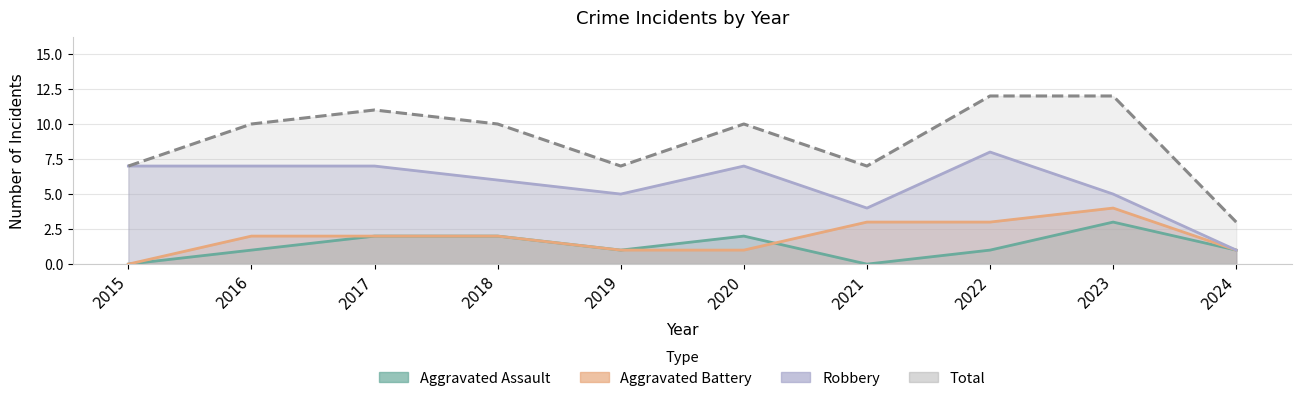

What is the sum of all Aggravated Assault values?

13